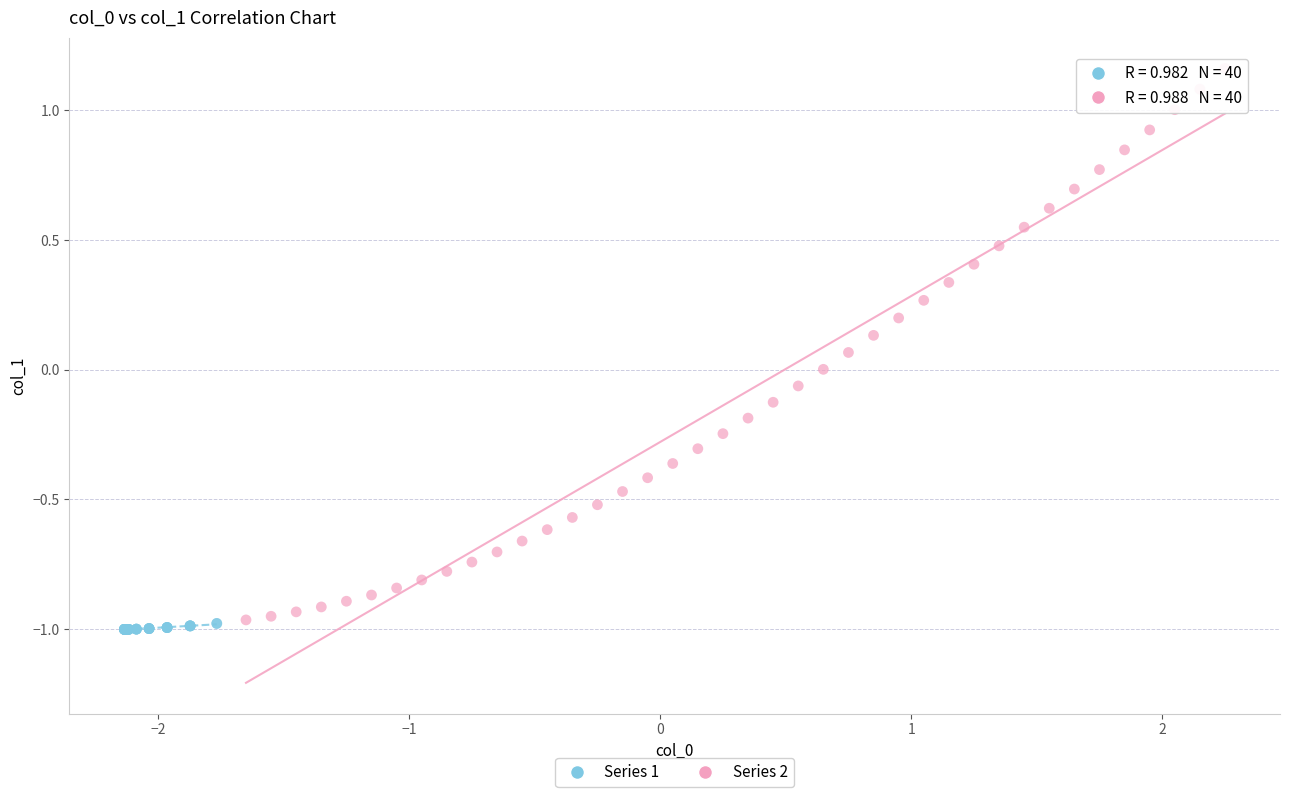

Which series reaches the minimum Y coordinate?

Series 1